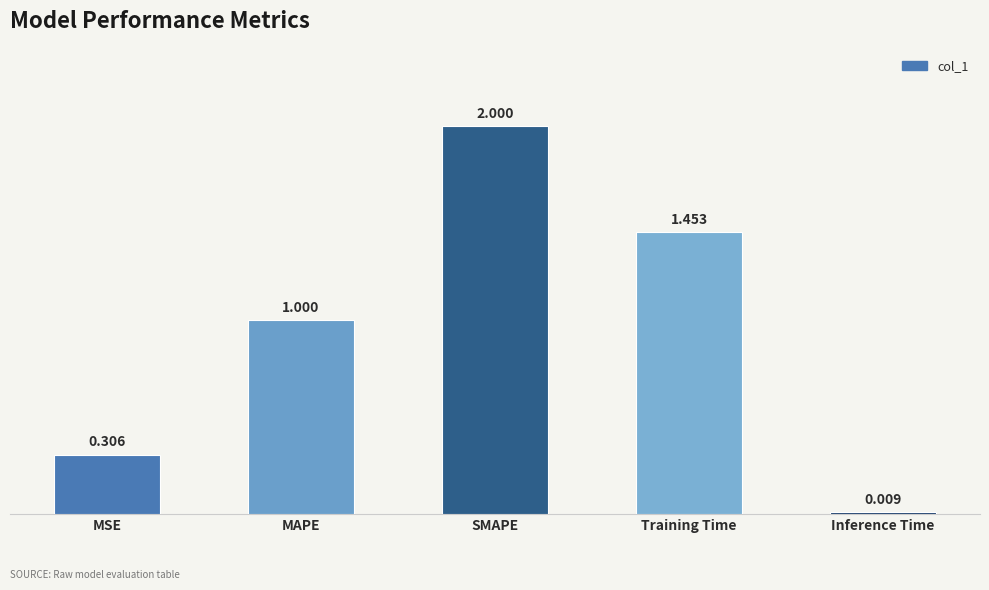

List the labels in order of value, largest first.

SMAPE, Training Time, MAPE, MSE, Inference Time